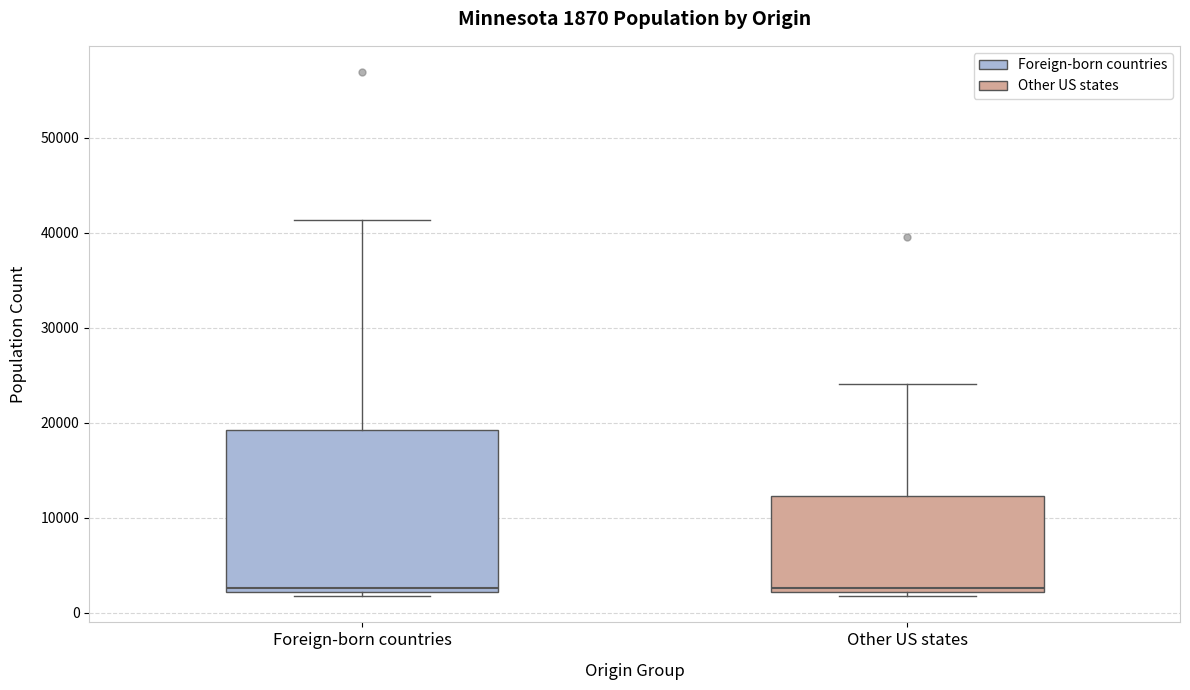

Comparing the boxes themselves (not the whiskers), which one is the tallest?

Foreign-born countries